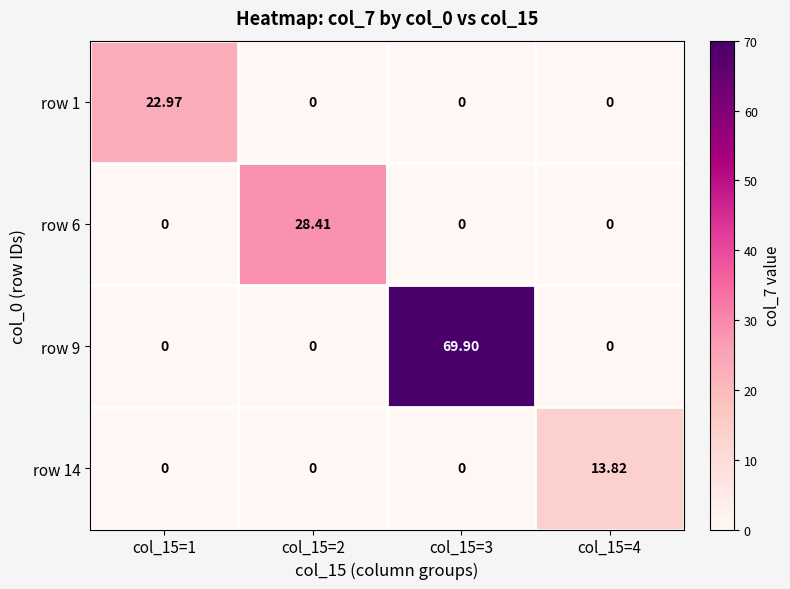

Is the value of row 1 at col_15=1 greater than the value of row 14 at col_15=1?

Yes